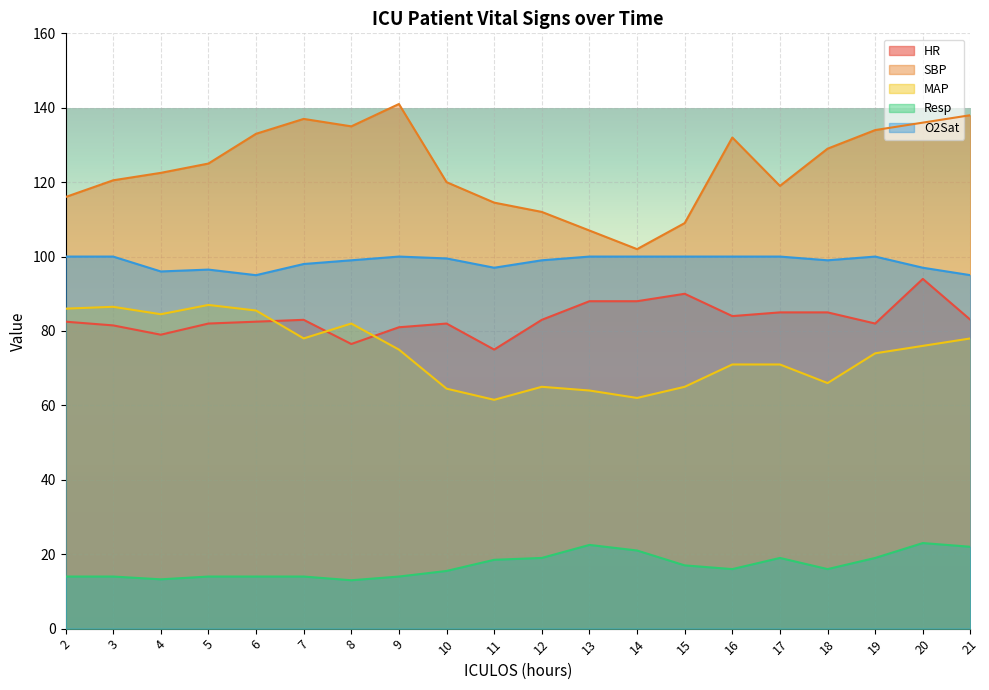

Which series has the largest range (max minus min)?

SBP